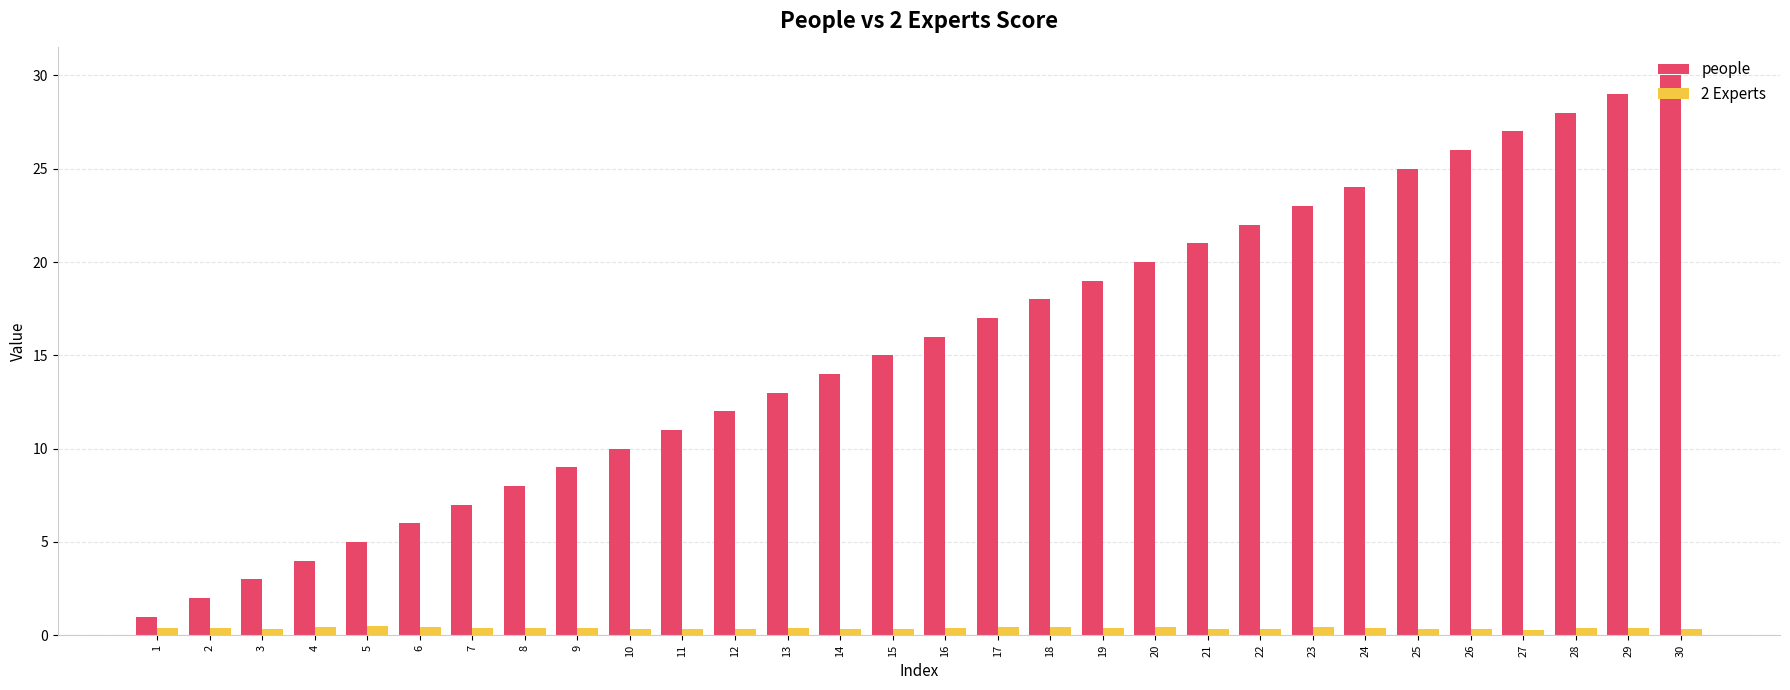

What is the difference between the people values at 22 and 28?

6.0